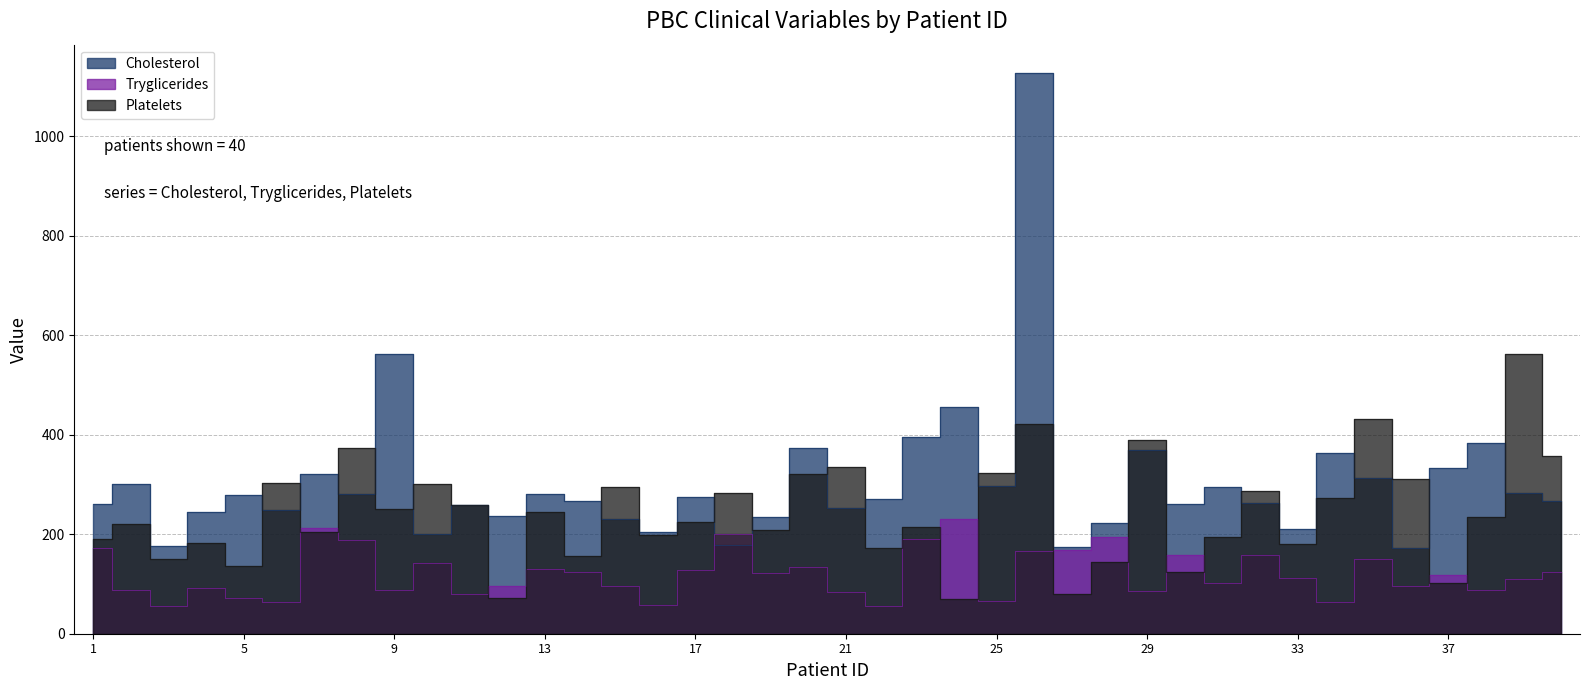

Which series has the largest range (max minus min)?

Cholesterol